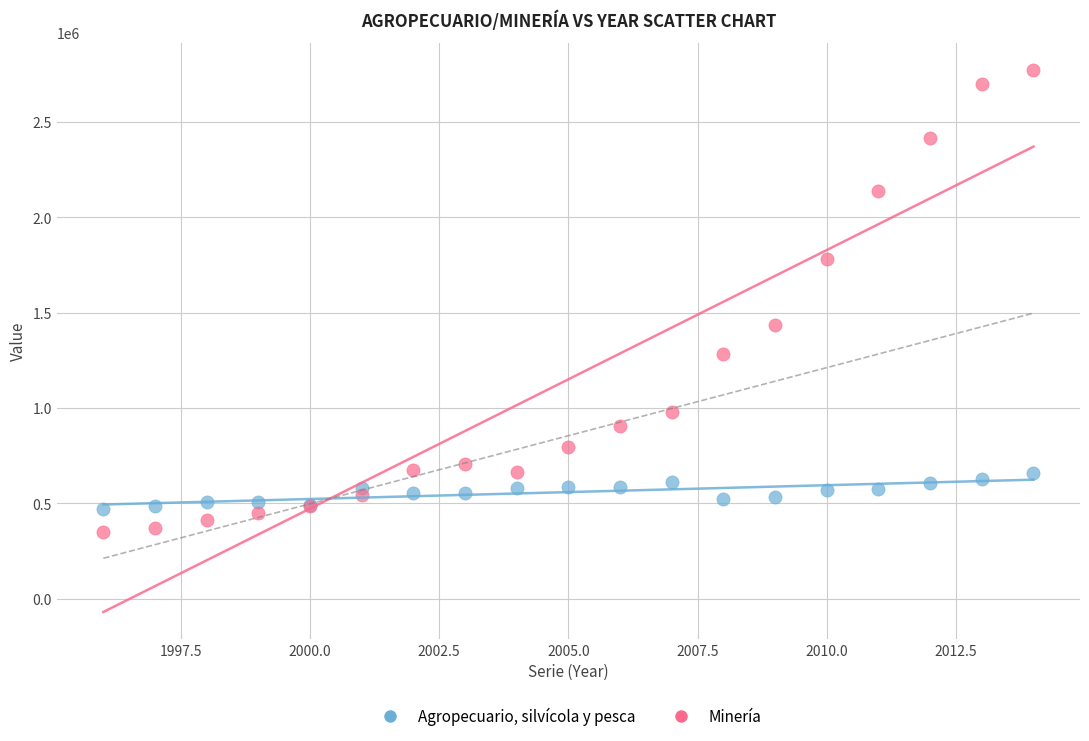

Which series reaches the maximum Y coordinate?

Minería